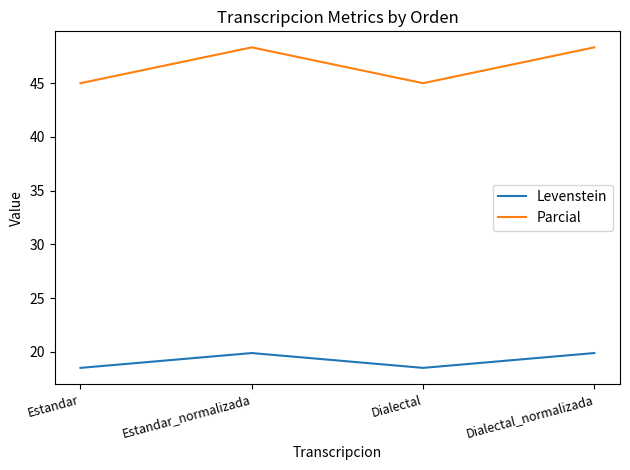

What is the difference between the Parcial values at Estandar and Estandar_normalizada?

3.3